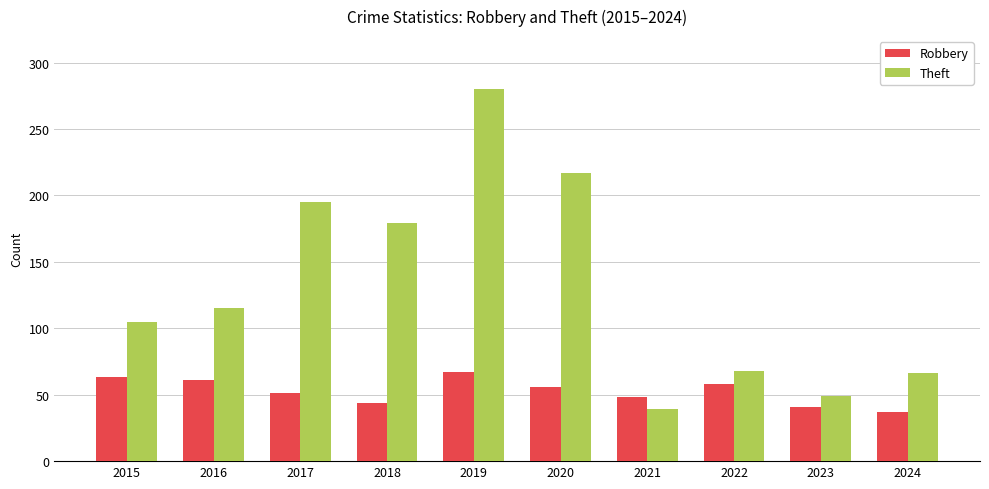

What is the difference between the Theft values at 2022 and 2017?

127